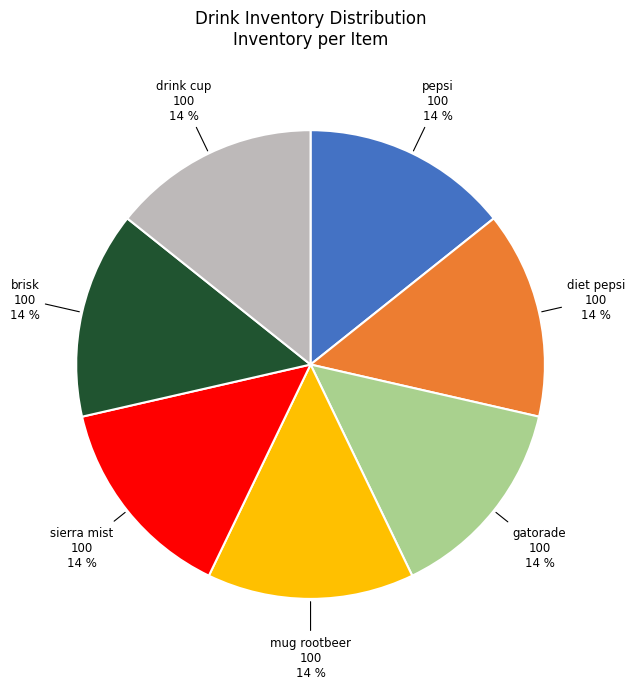

Is it true that diet pepsi is 1% of the pie?

False